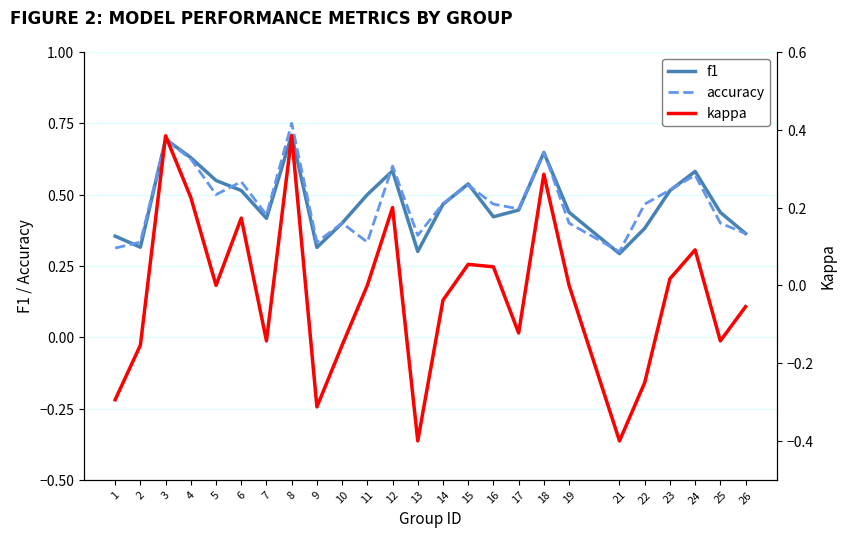

What is the maximum value shown in the chart?

0.8